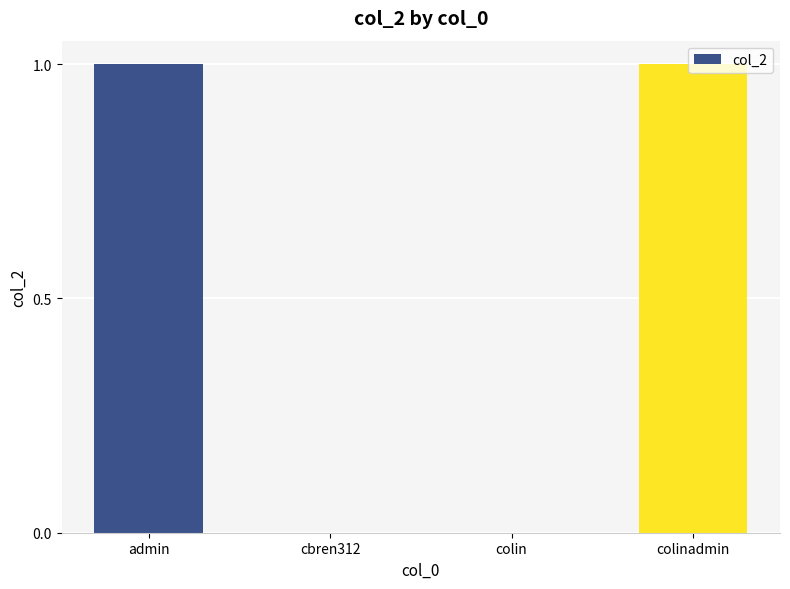

How many values are between 0 and 1?

4